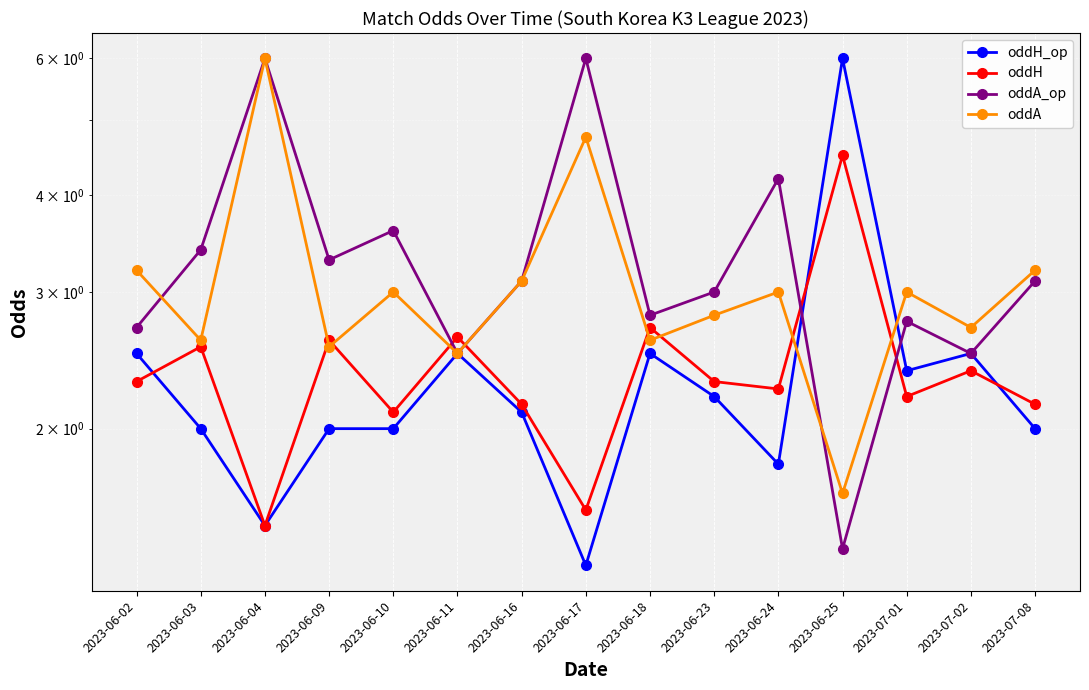

Which series changed the most between 2023-06-25 and 2023-07-01?

oddH_op